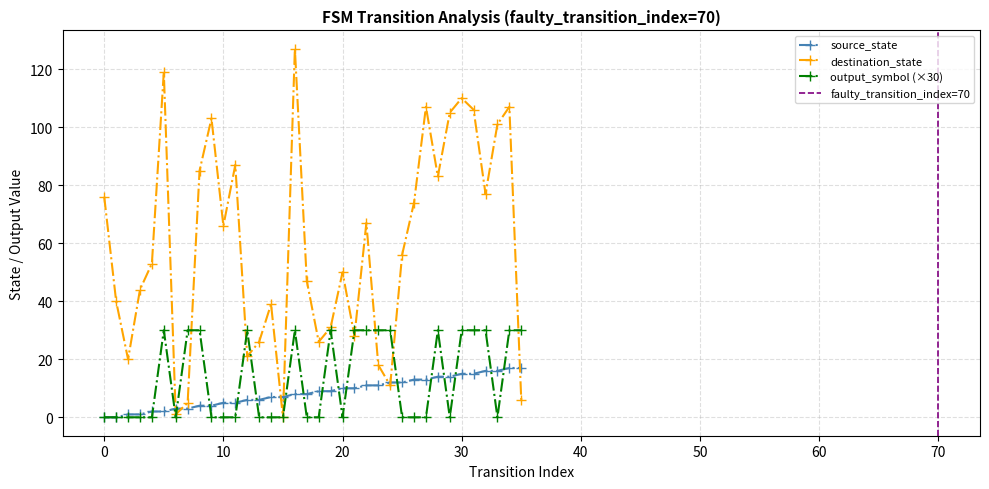

What value does the destination_state series have at 10, to the nearest 50?

50